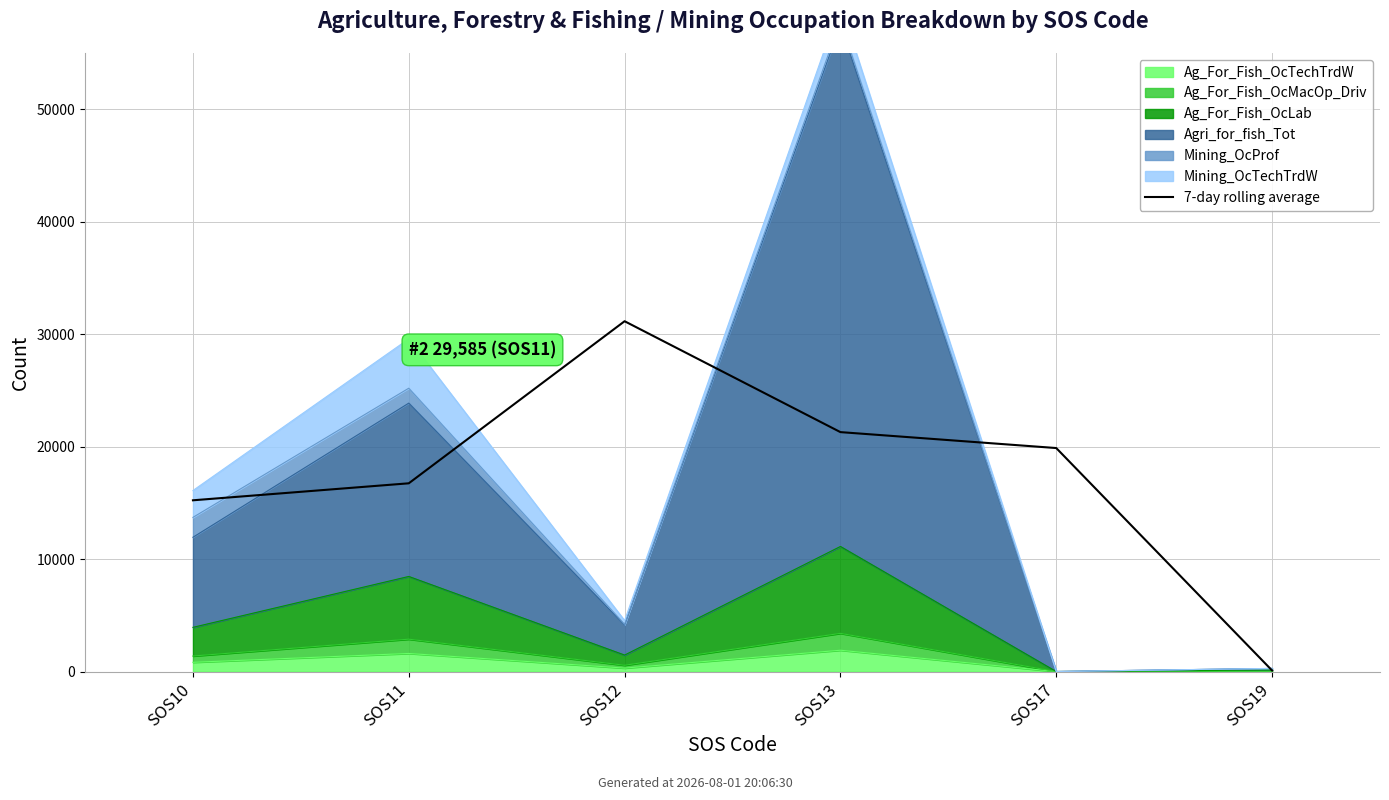

What is the ratio of the value at SOS12 to the value at SOS19?

327.9